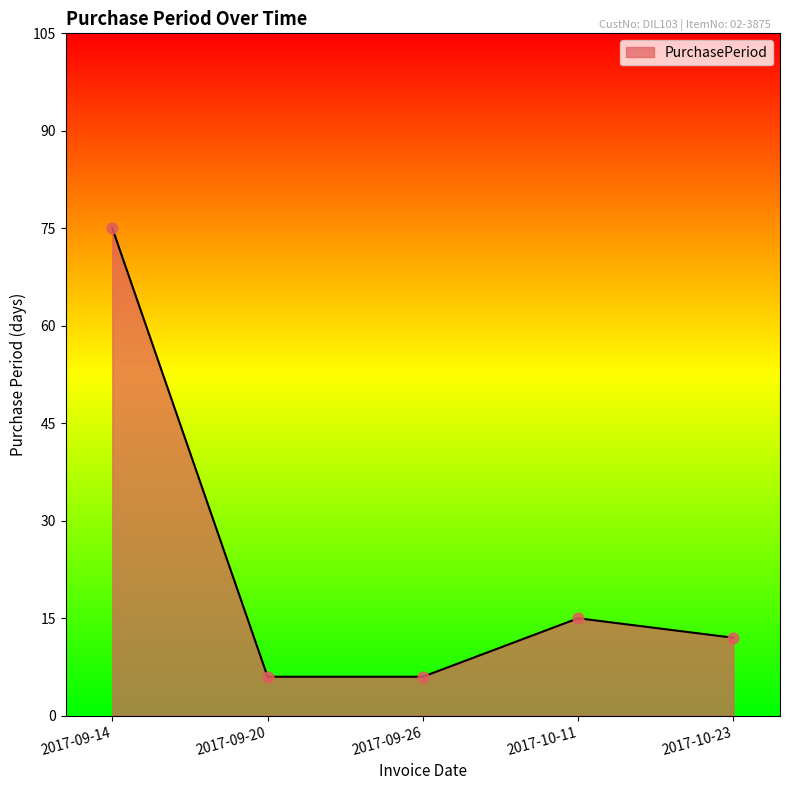

Approximately how many times larger is the value at 2017-09-26 compared to 2017-10-23?

0.5